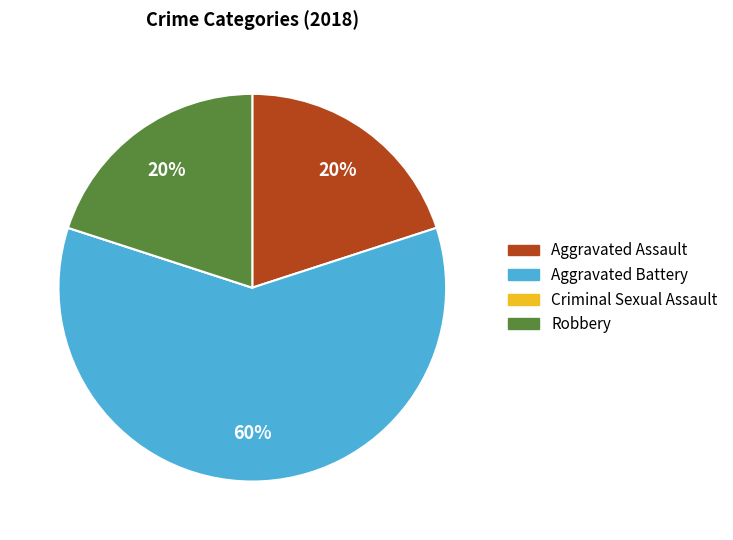

Between Aggravated Battery and Aggravated Assault, which is larger?

Aggravated Battery